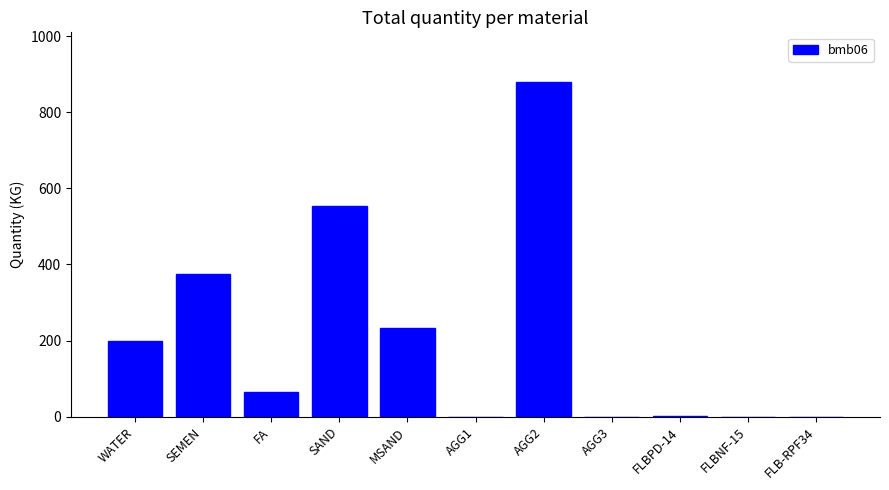

What is the sum of all values?

2305.3